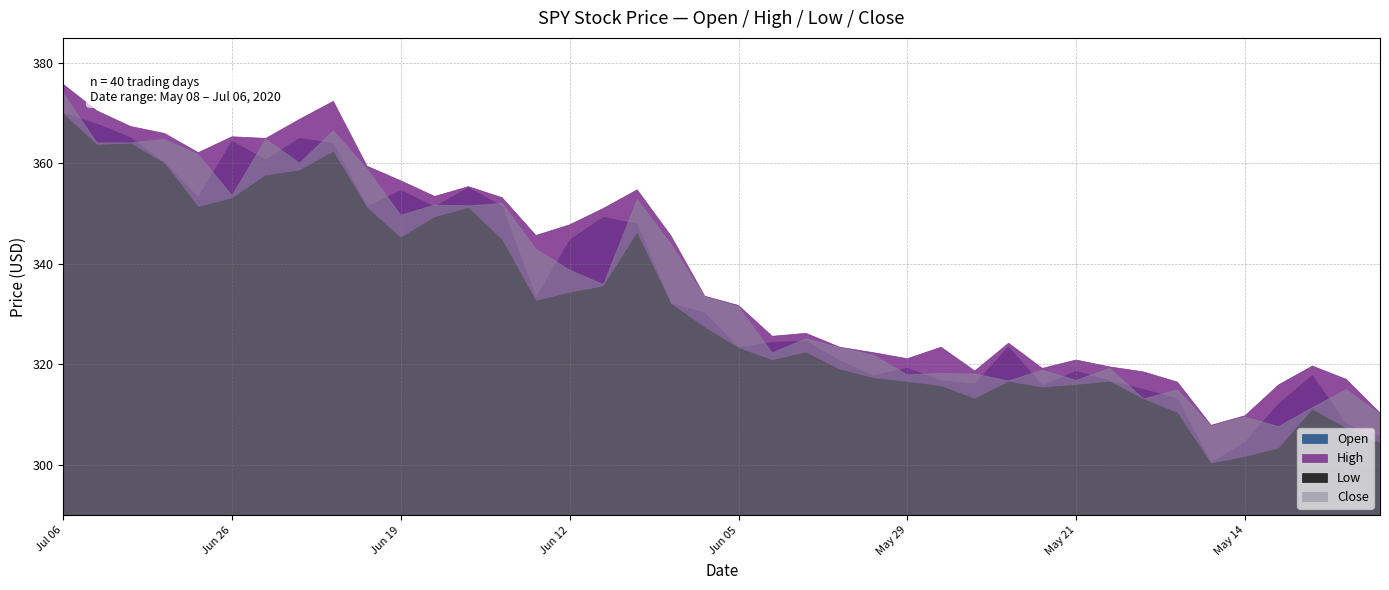

How many lines are shown in the chart?

4